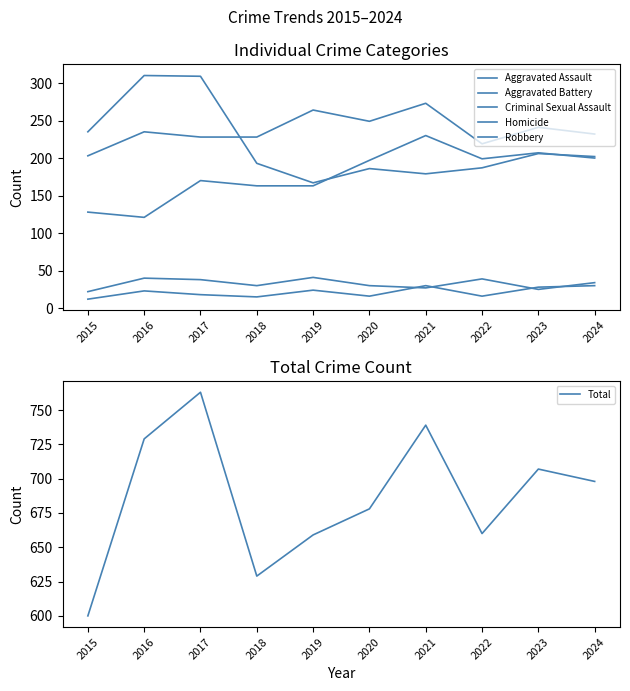

How many interior local valleys does the Criminal Sexual Assault series have?

3